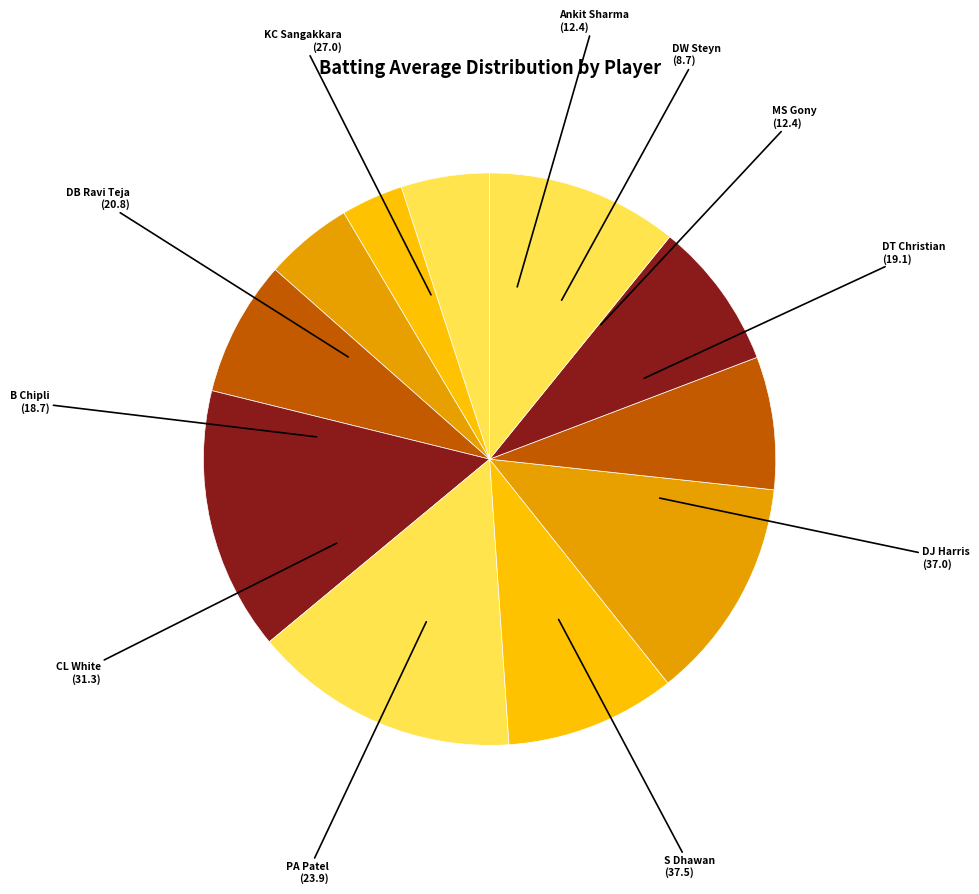

Which category has the smallest portion of the pie?

DW Steyn